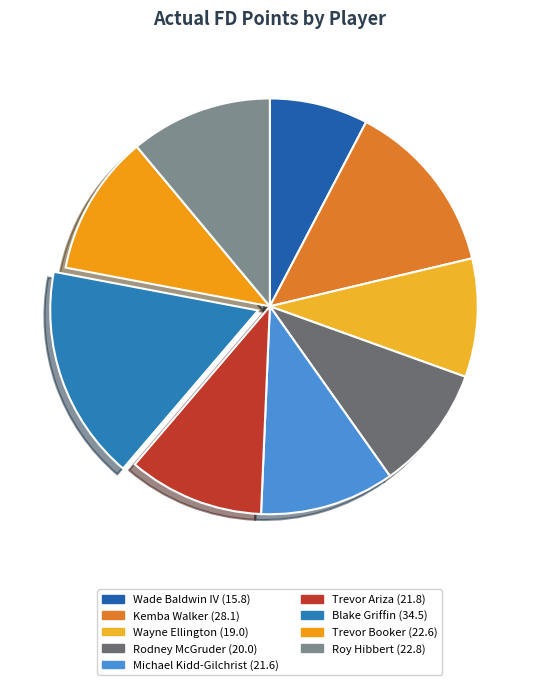

To the nearest percent, what portion does Roy Hibbert represent?

11%